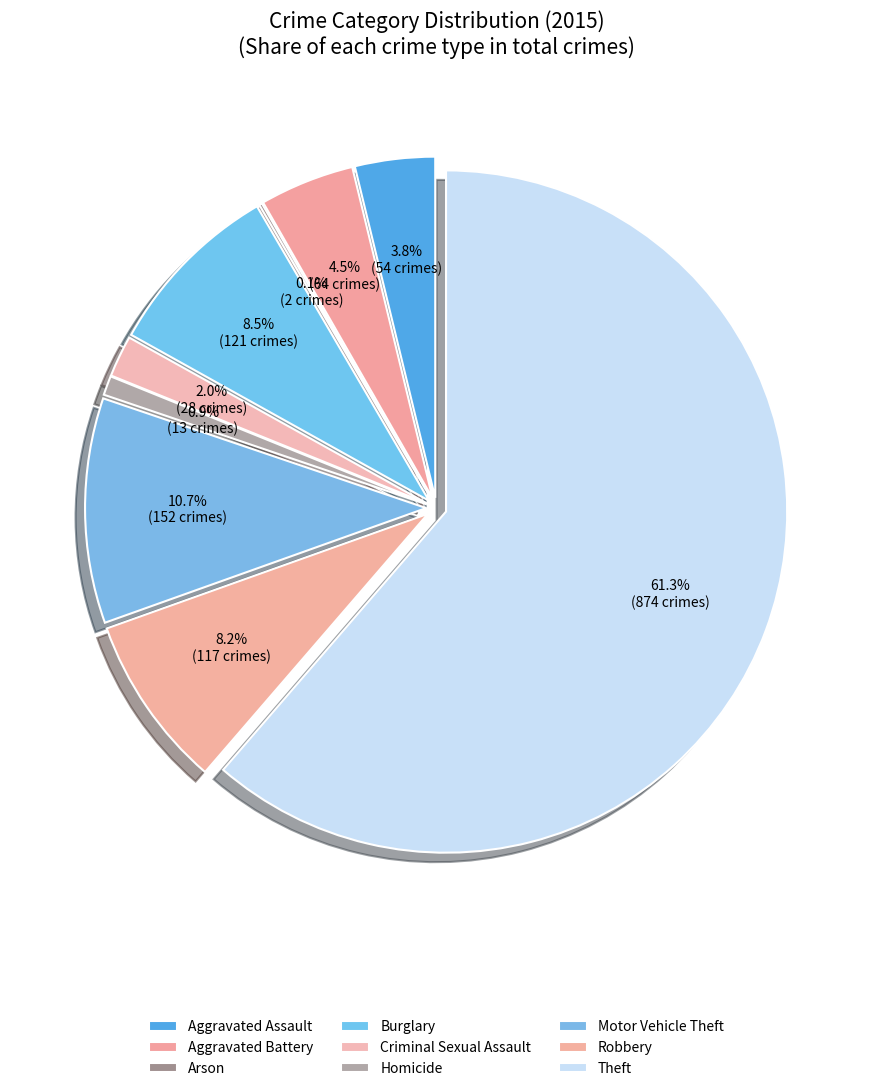

What percentage is NOT represented by Arson?

99.9%